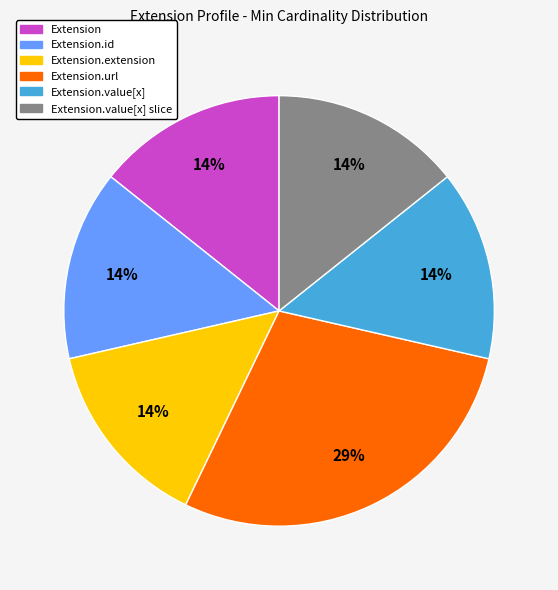

To the nearest percent, what is the average slice percentage?

17%